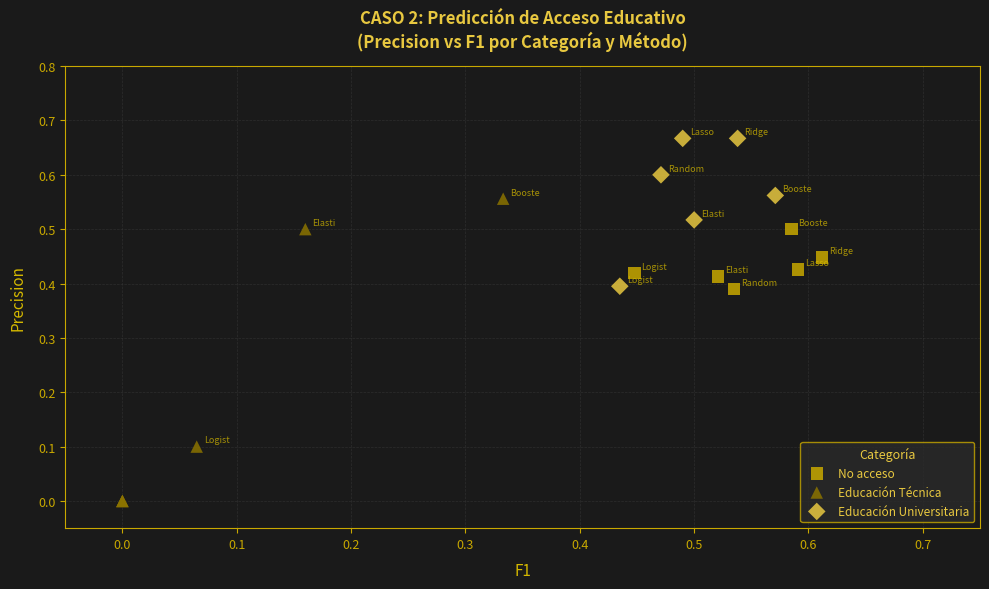

Which series contains the lowest Y value?

Educación Técnica